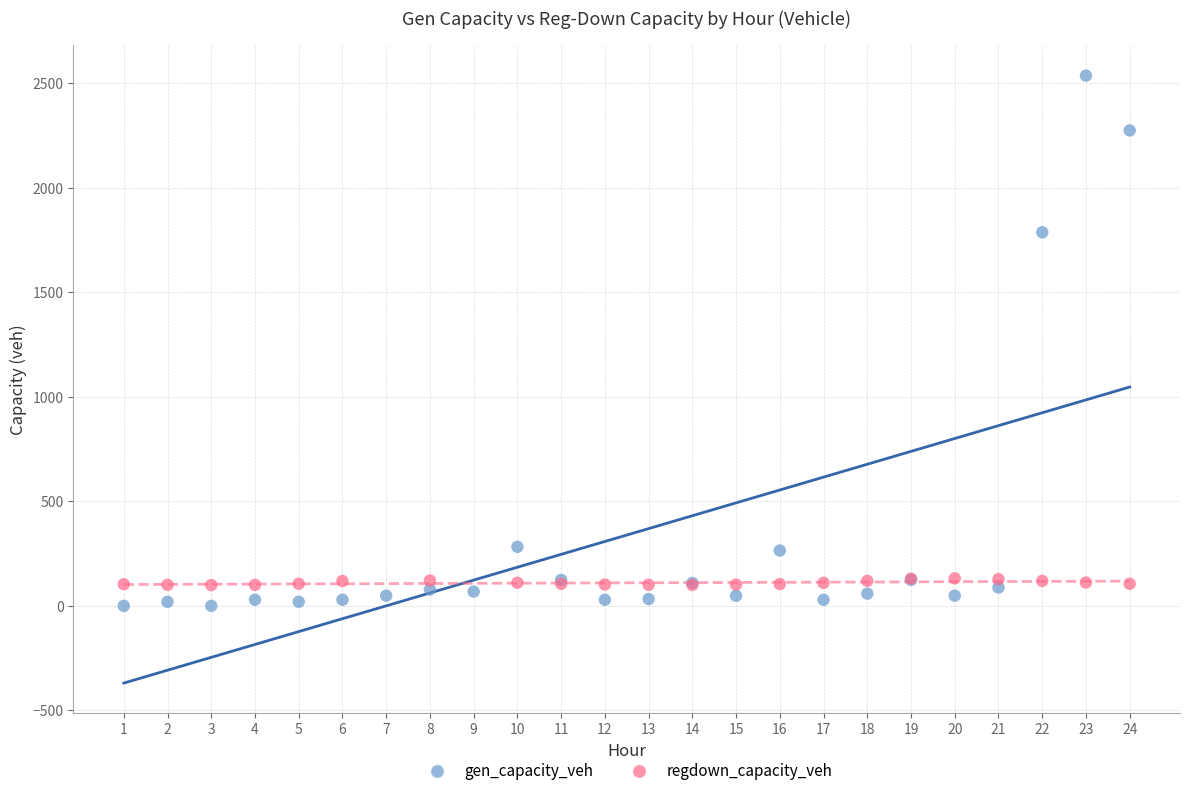

Which series contains the highest Y value?

gen_capacity_veh